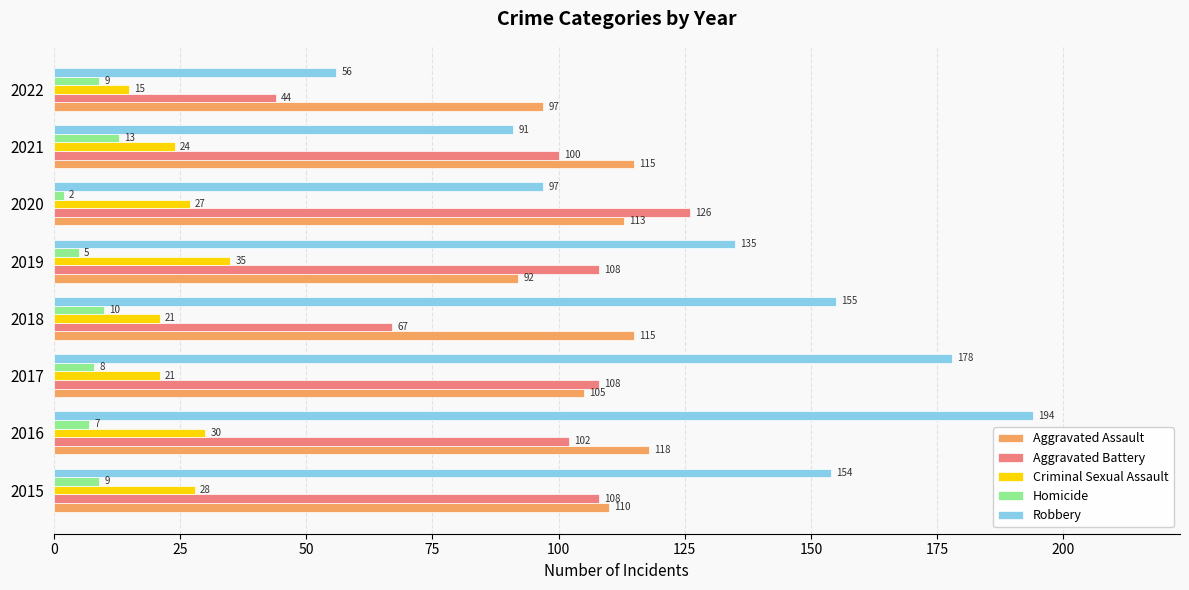

The value of Robbery at 2022 is 56. True or false?

True